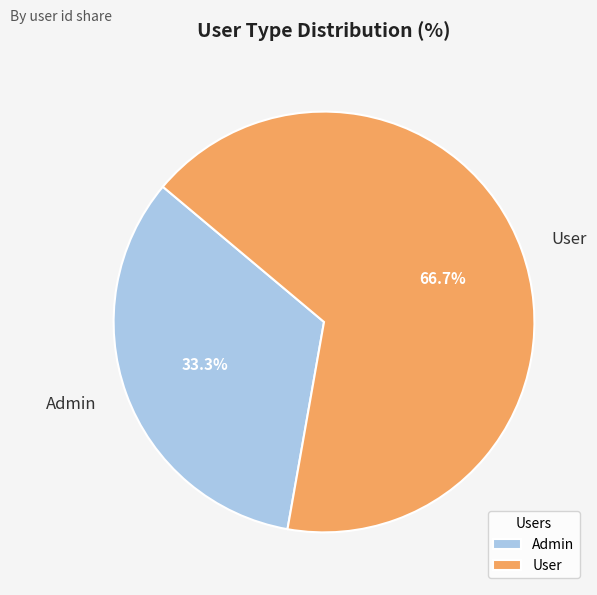

What portion of the pie excludes Admin?

66.7%